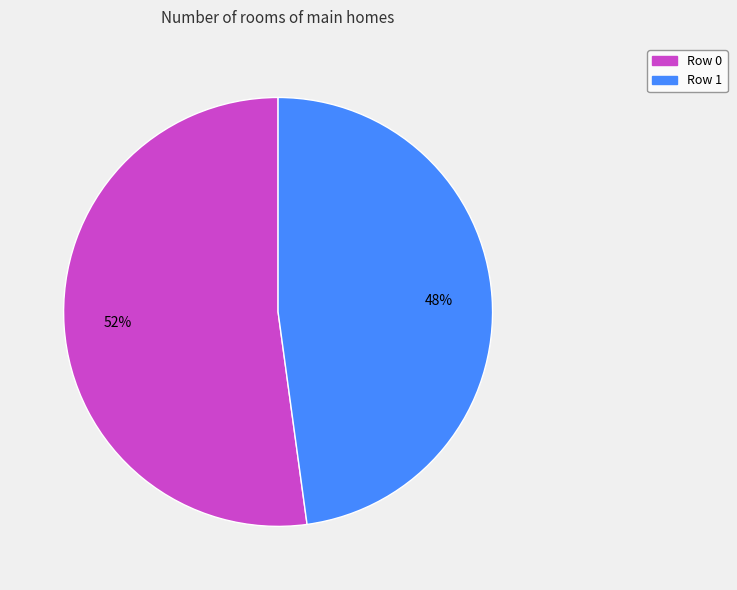

Combined, do Row 1 and Row 0 account for over 50%?

Yes